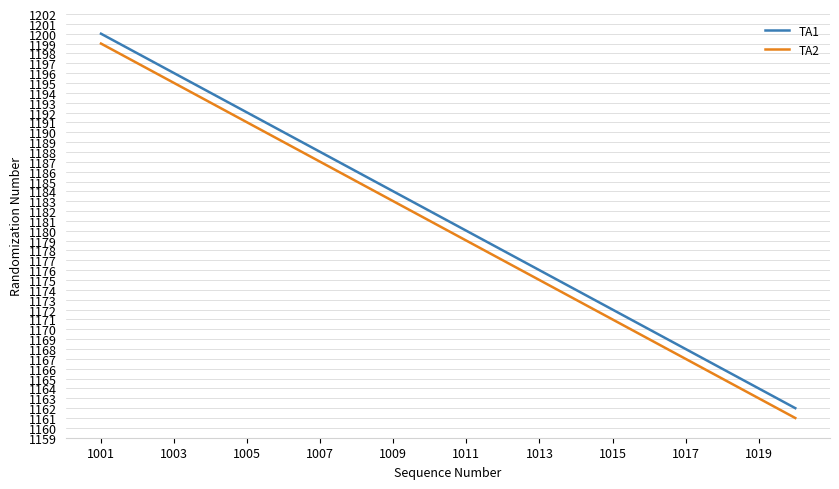

Count the number of categories in the chart.

20